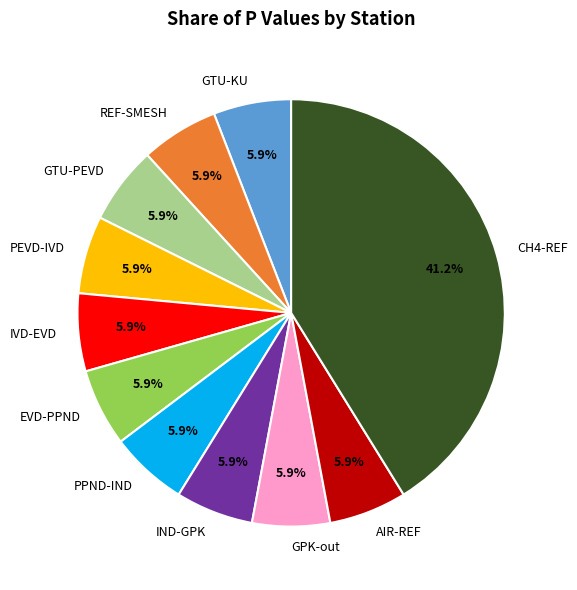

True or false: CH4-REF accounts for 52% of the total.

False